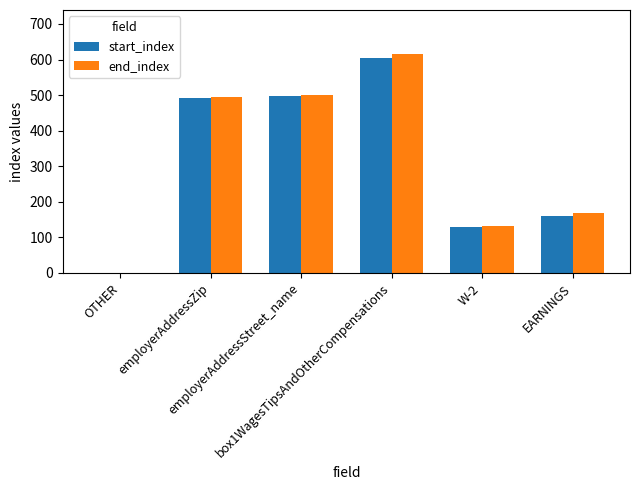

What is the average value of the end_index series?

318